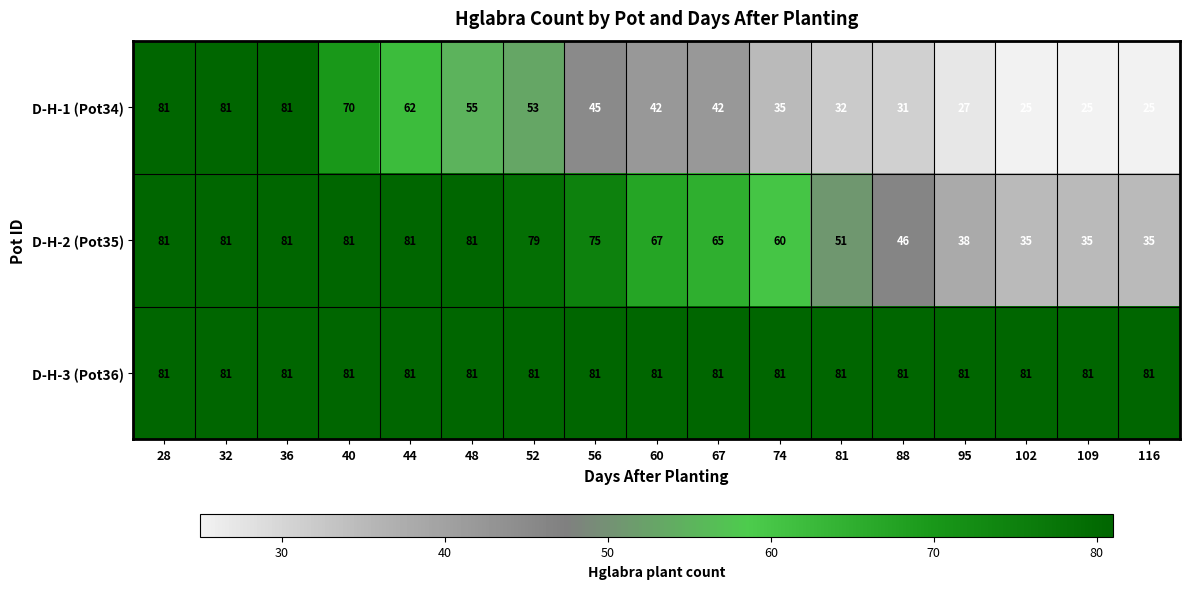

At how many categories does at least one series exceed 63?

17